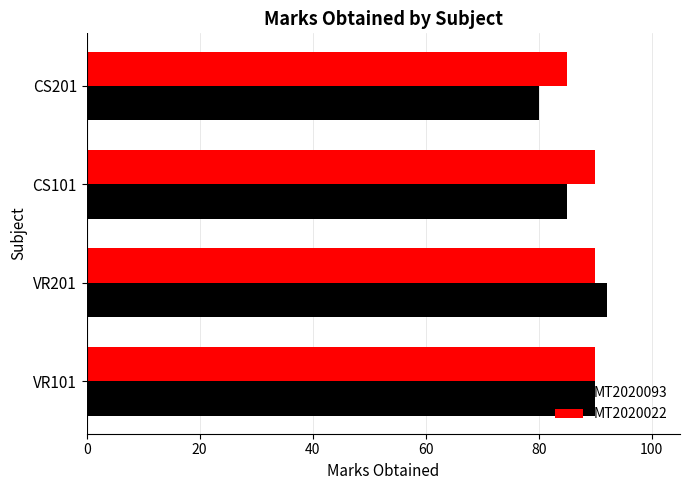

True or false: MT2020093 has a value of 22 at CS201.

False